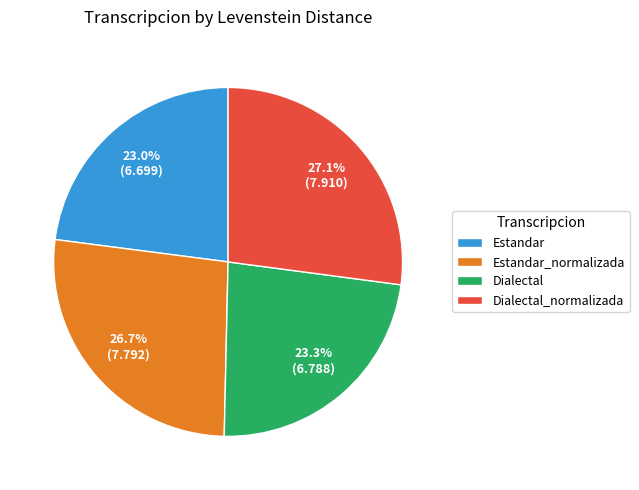

What portion of the pie excludes Dialectal?

76.7%